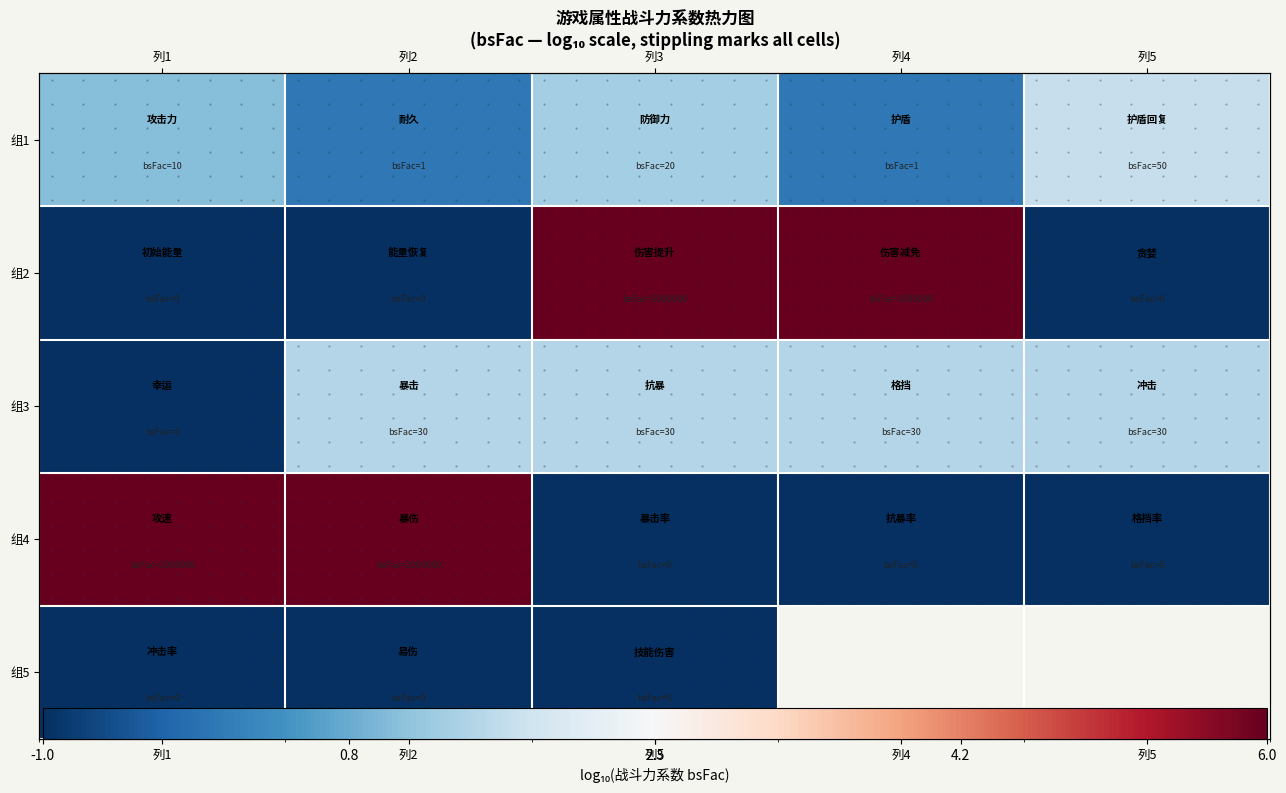

What is the difference between the highest and lowest values at 列3?

7.0